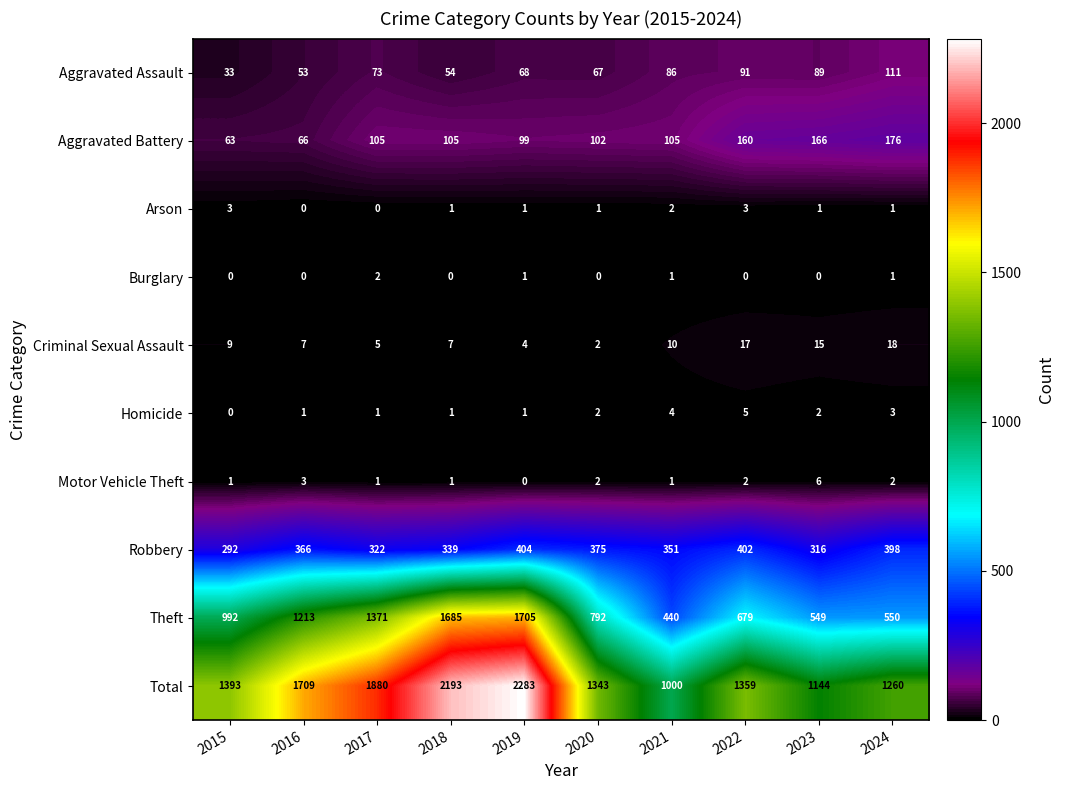

Count the Motor Vehicle Theft values in the range 1 to 2.

7